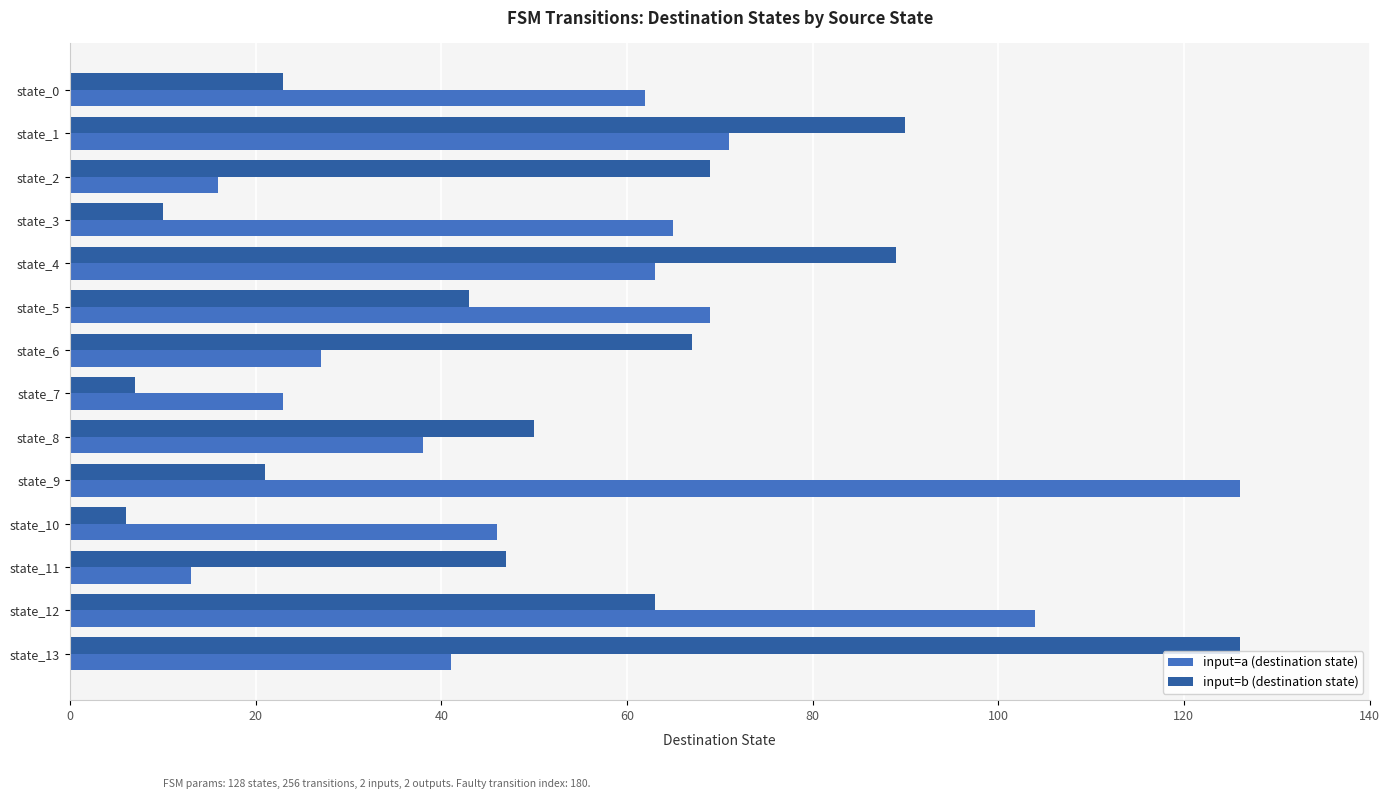

The input=a (destination state) series shows 38 at state_8. True or false?

True